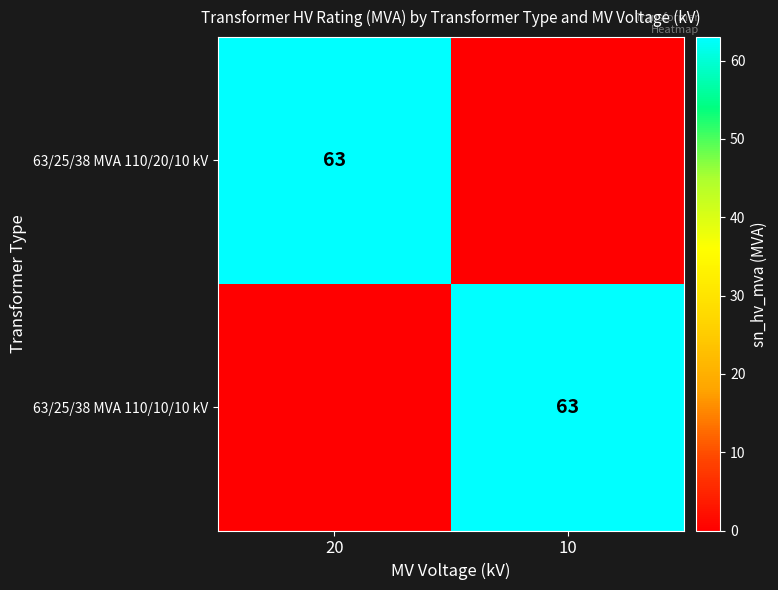

The 63/25/38 MVA 110/10/10 kV series shows 63 at 10. True or false?

True